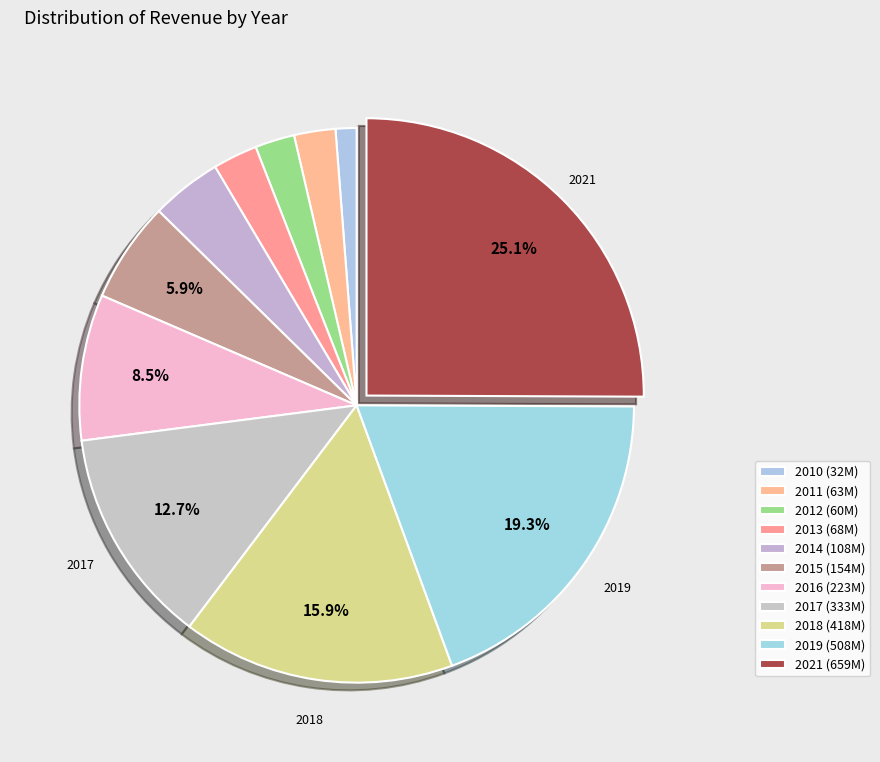

Is there any slice that represents more than half of the pie?

No